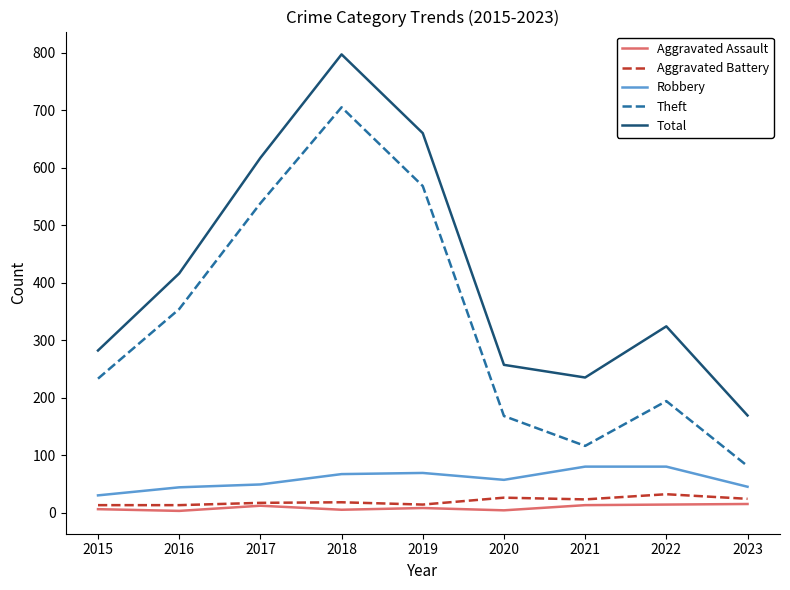

Which series has the largest total across all categories?

Total